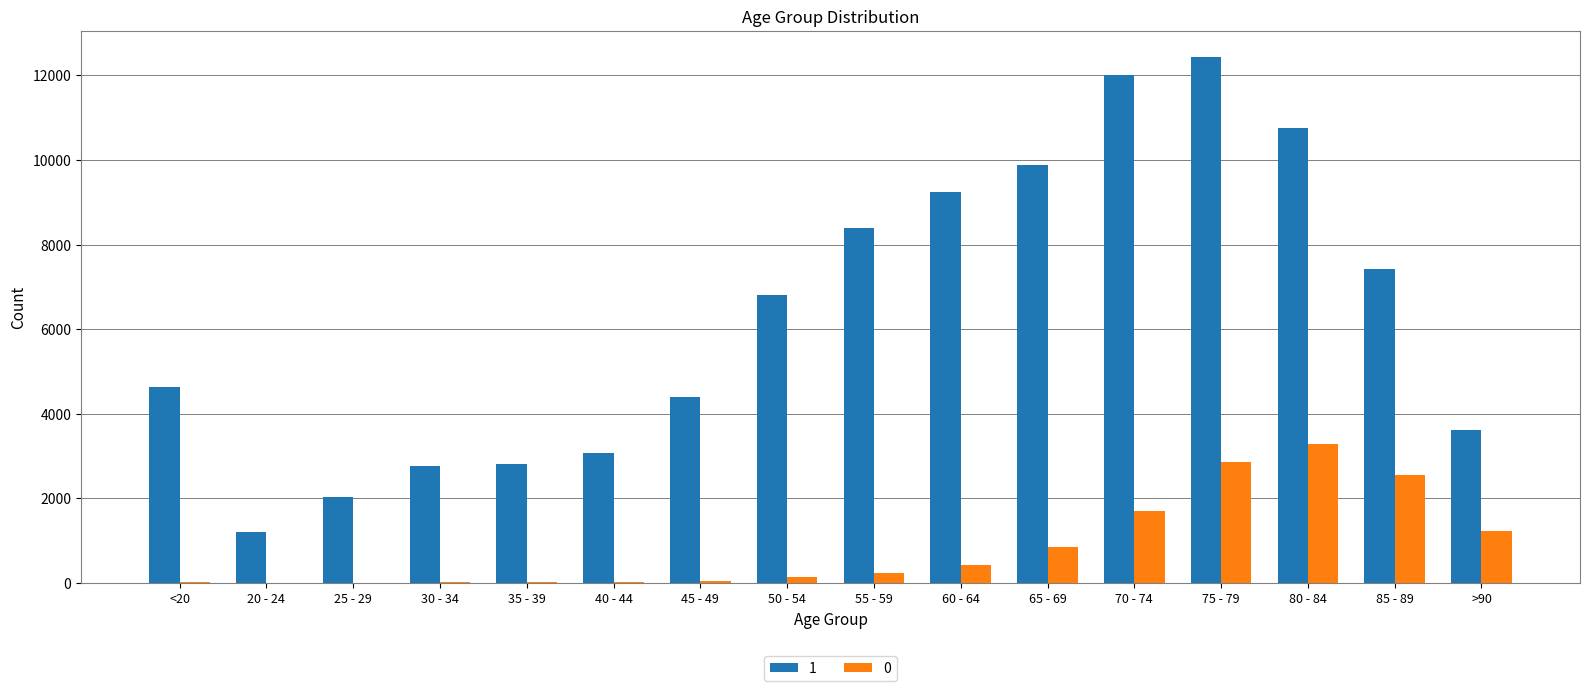

Which category has the highest value in the 1 series?

75 - 79